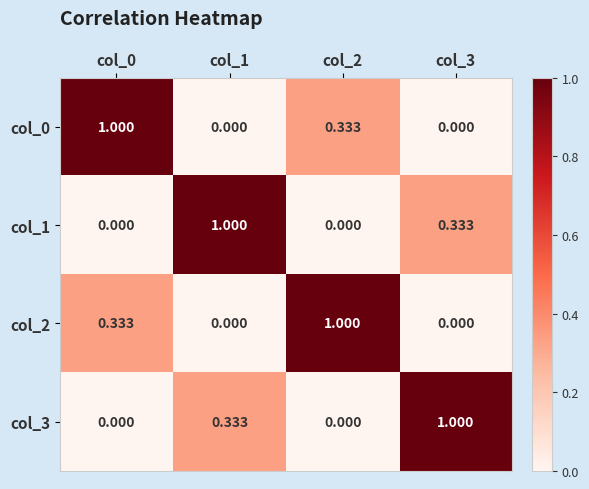

Is the value of col_0 at col_0 greater than the value of col_3 at col_2?

Yes